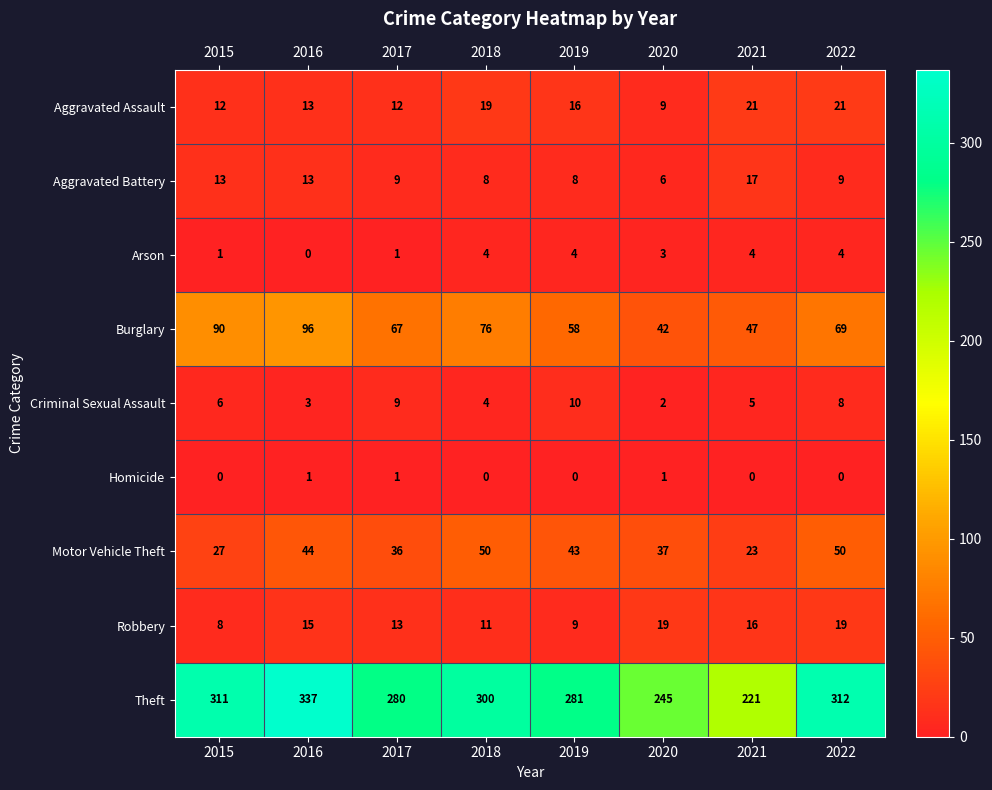

Is it true that Arson equals 6 at 2018?

False